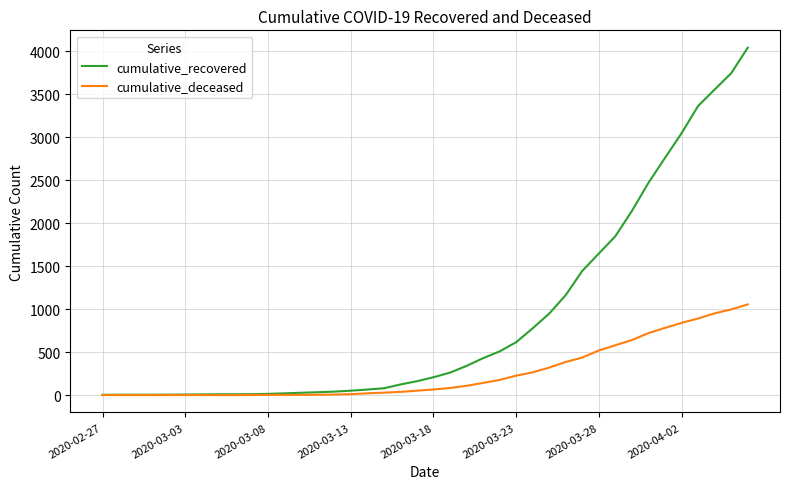

What is the highest value of the cumulative_deceased series?

1055